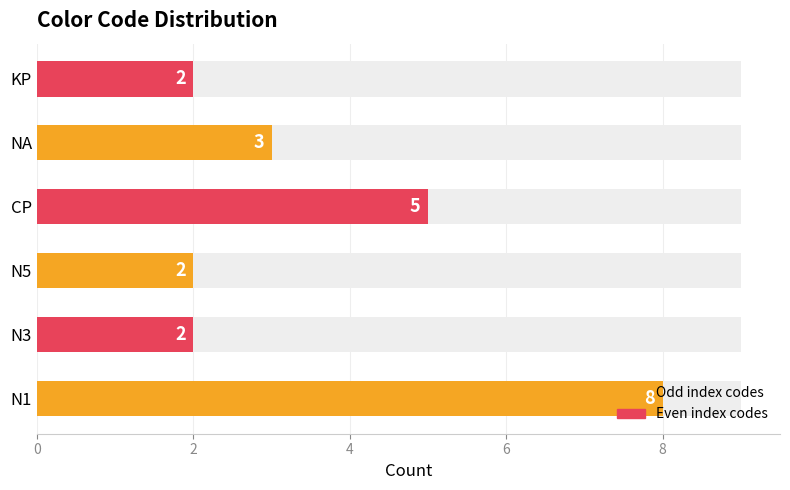

How many bars are there in total?

6